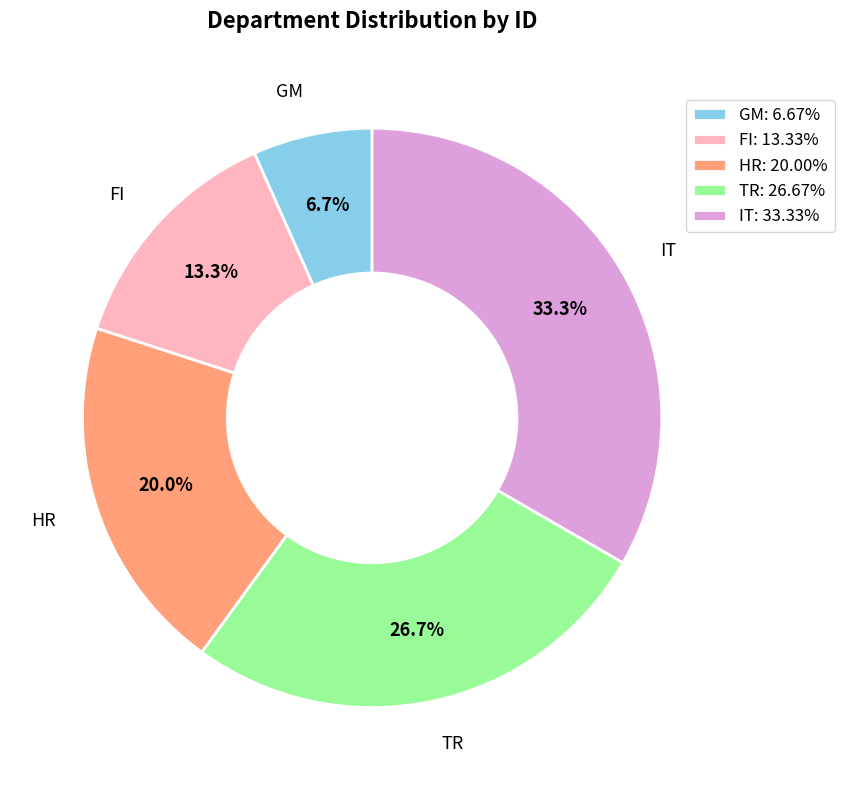

Is the sum of GM and IT greater than half?

No